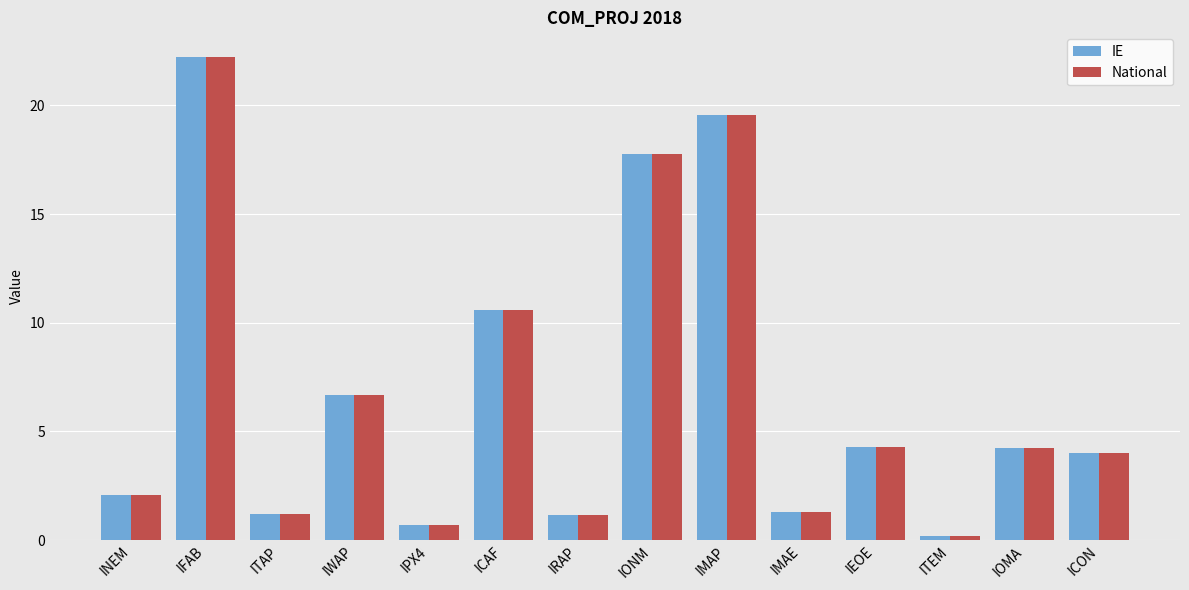

At which category is the sum across all series the highest?

IFAB